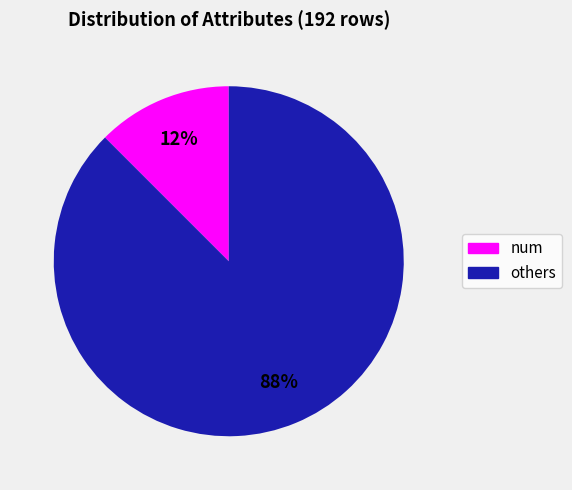

Is there a majority slice in this chart?

Yes